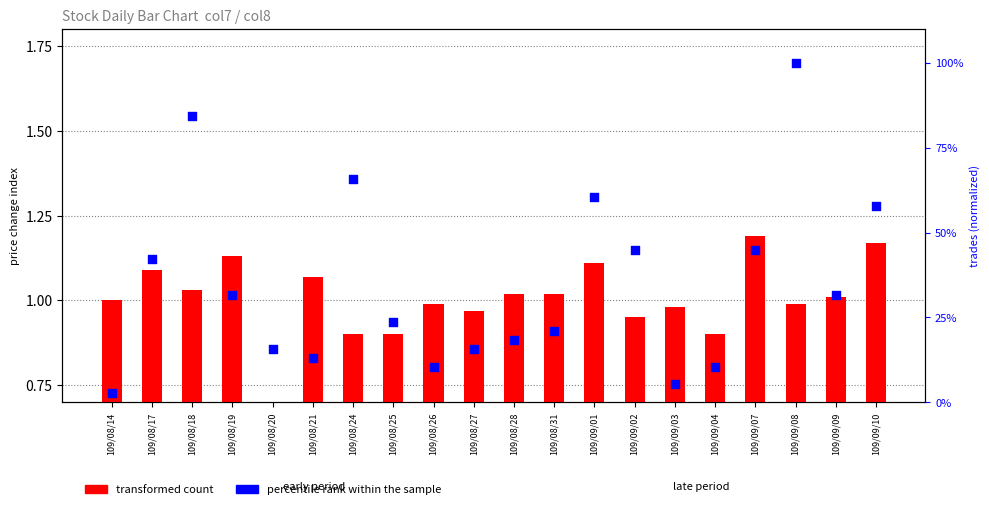

At how many categories does at least one series exceed 92?

1